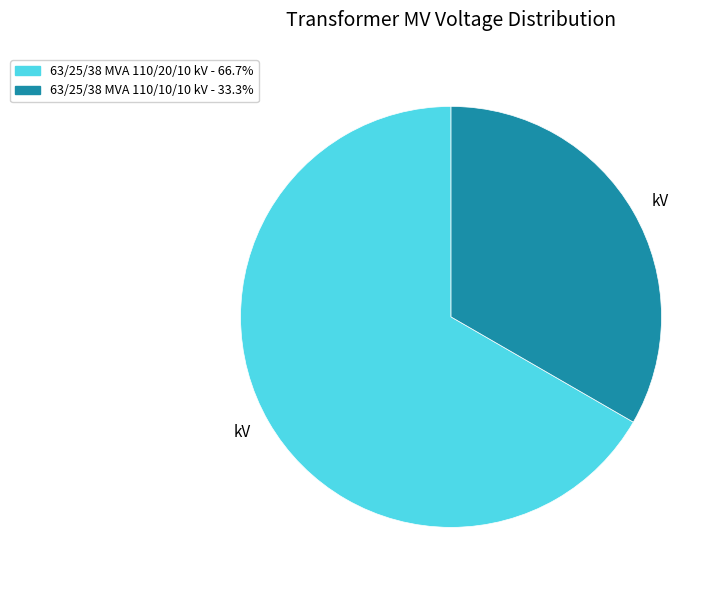

Is there any slice that represents more than half of the pie?

Yes